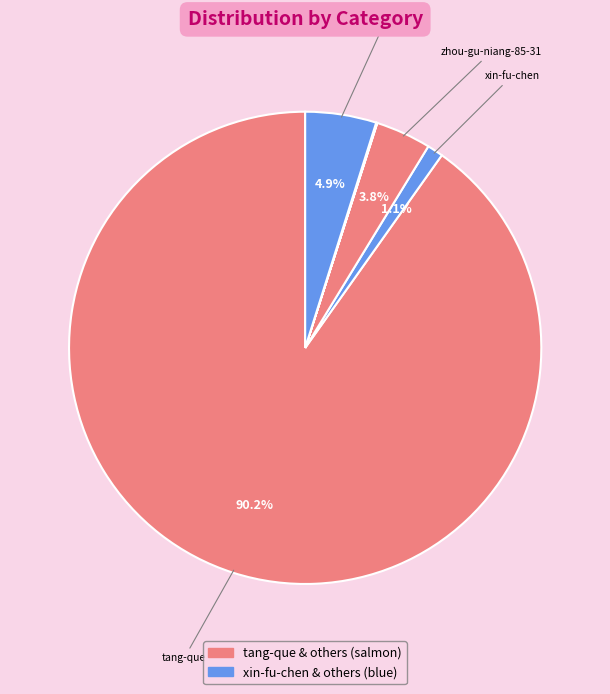

Which category has the biggest portion of the pie?

tang-que